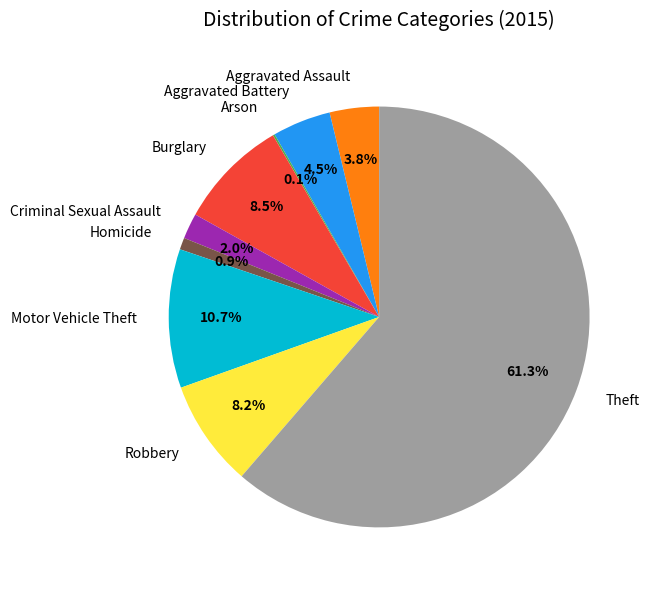

Which slice is the largest?

Theft